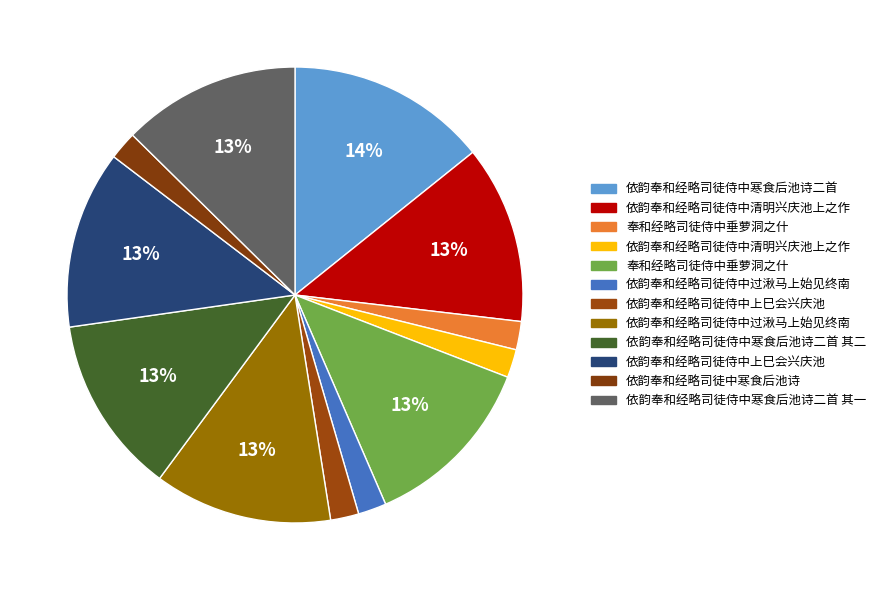

To the nearest percent, what is the difference between the largest and smallest slice percentages?

12%